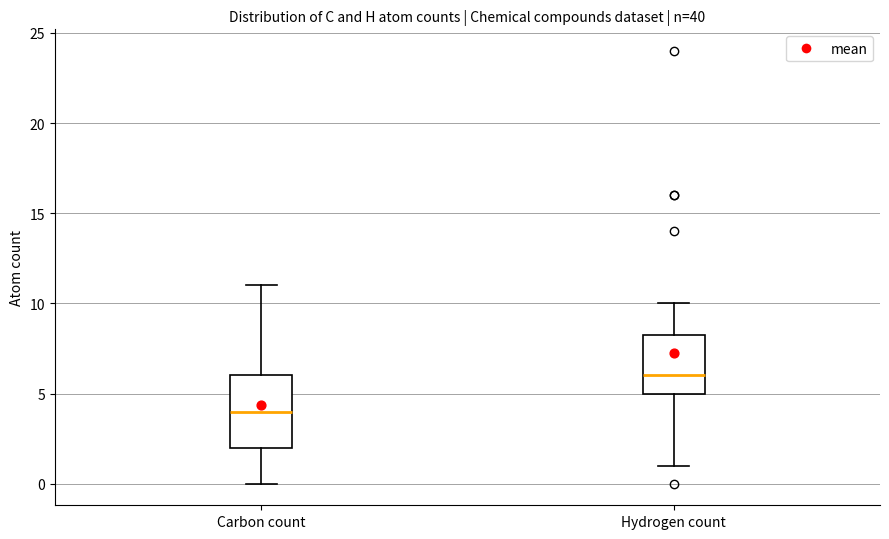

Reading left to right, read every box against the y-axis: the position of its median line, the range the box covers, and the ends of its whiskers. The values are not printed on the chart, so give them approximately, as read against the axis.

Carbon count: median 4.0, box 2.0 to 6.0, whiskers 0.0 to 11.0
Hydrogen count: median 6.0, box 5.0 to 8.5, whiskers 1.0 to 10.0